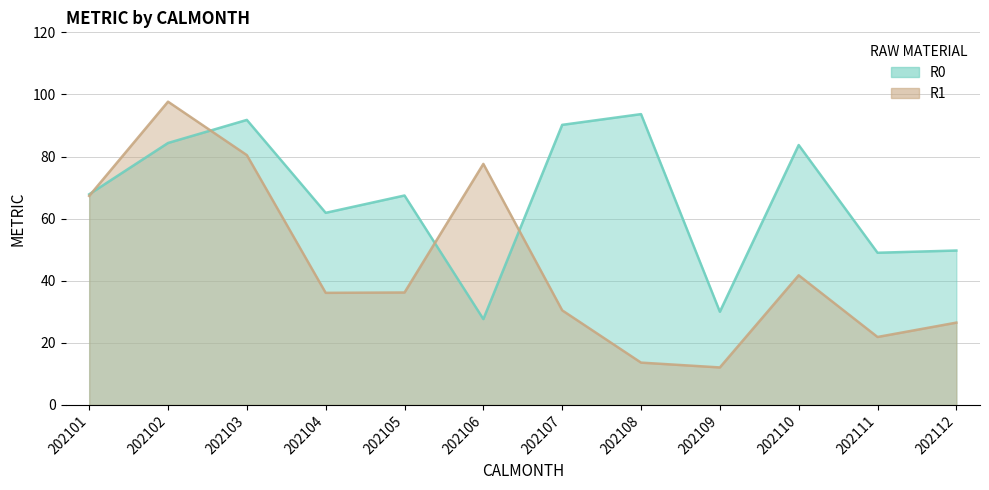

Where is the first local maximum for R1?

202102